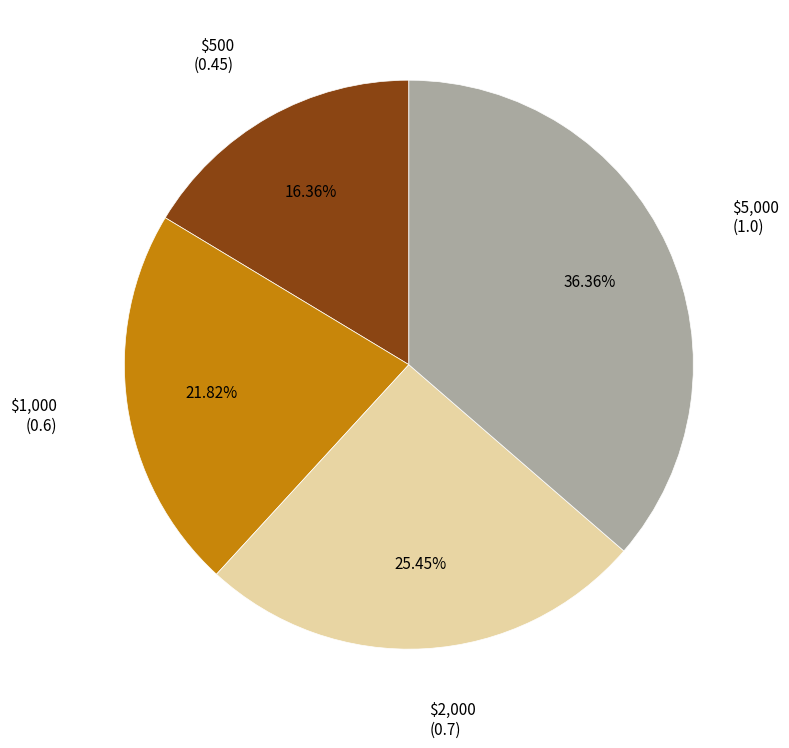

Does any single category account for the majority?

No